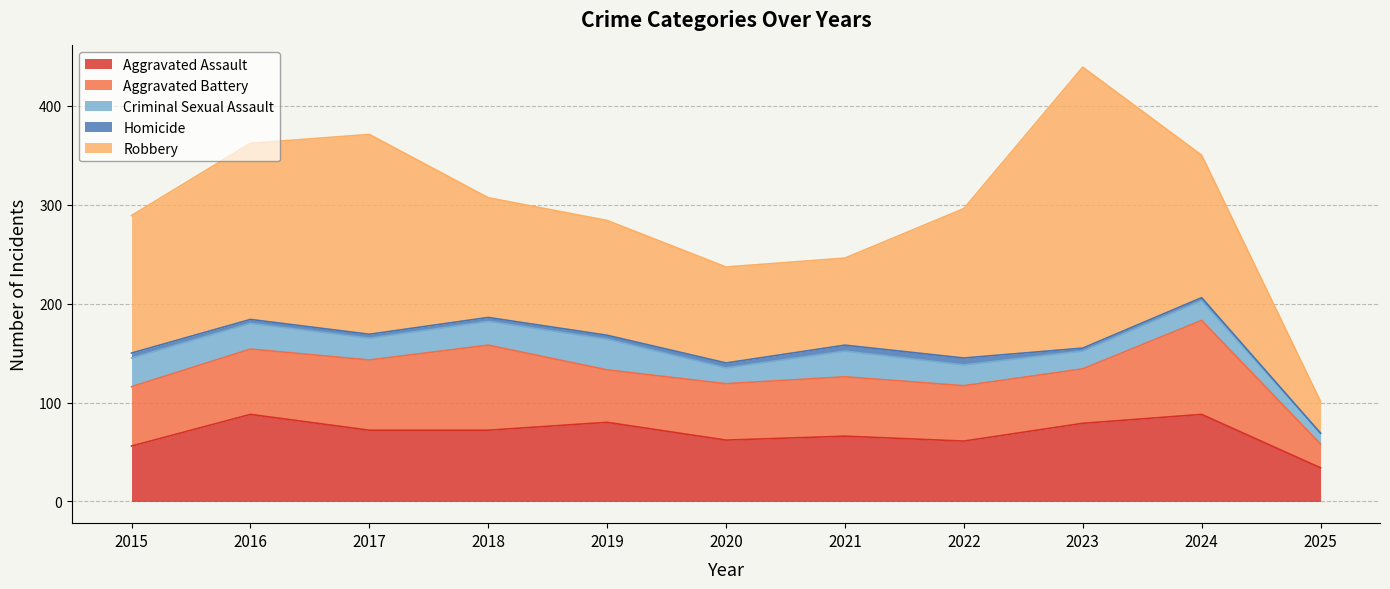

At which label does Aggravated Battery reach its minimum?

2025